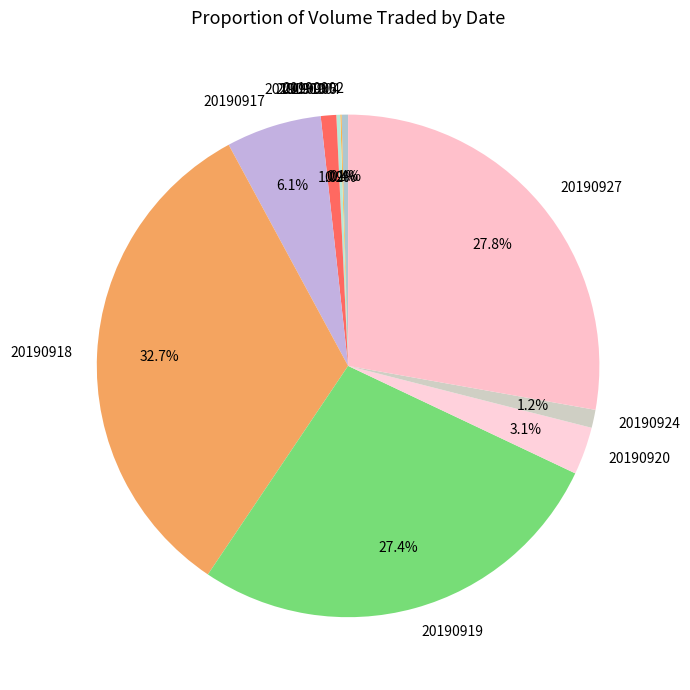

Which slice is the largest?

20190918